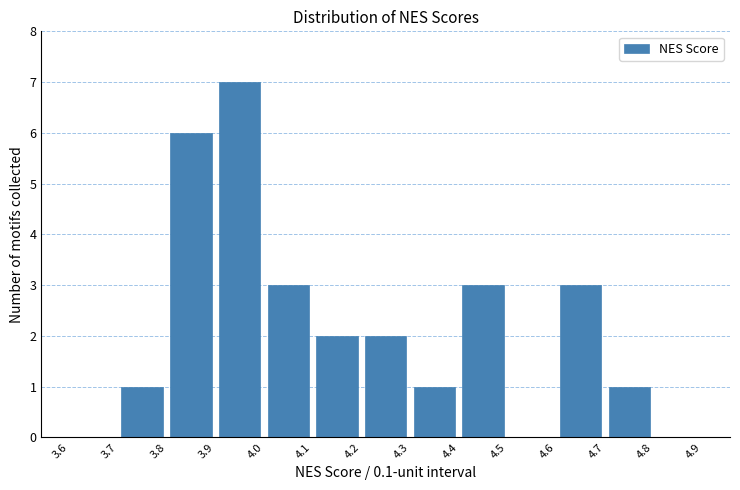

Which range on the x-axis has the tallest bar?

3.9 to 4.0